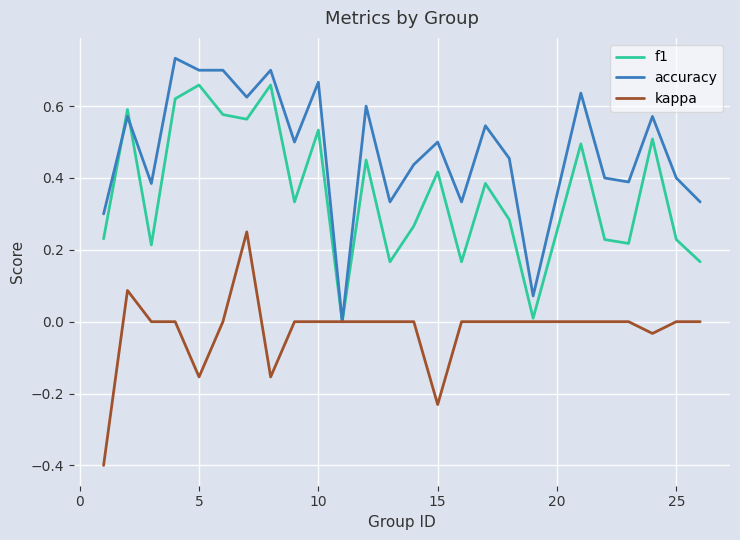

What is the lowest value of the kappa series?

-0.4